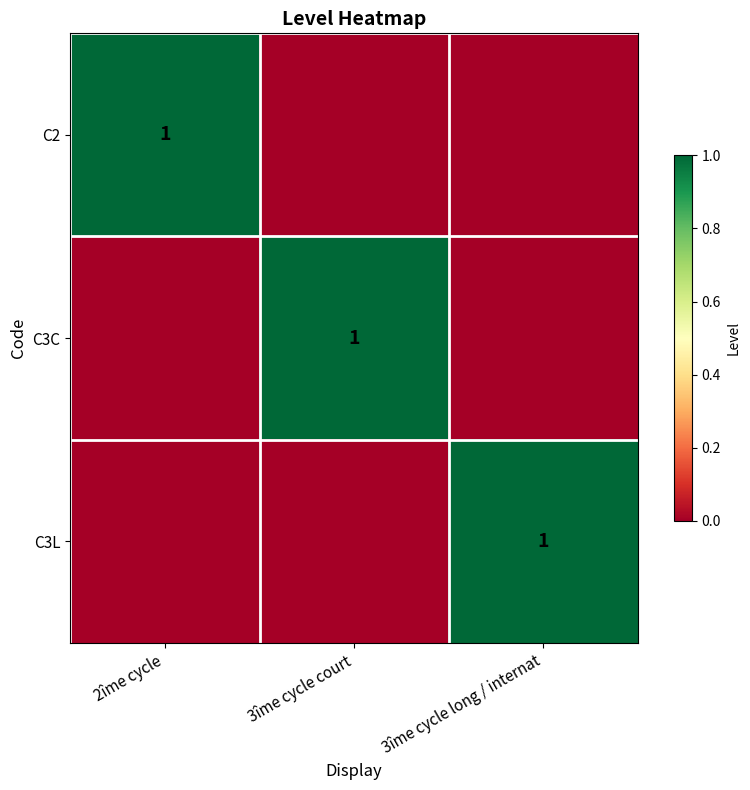

At how many categories does at least one series exceed 0?

3